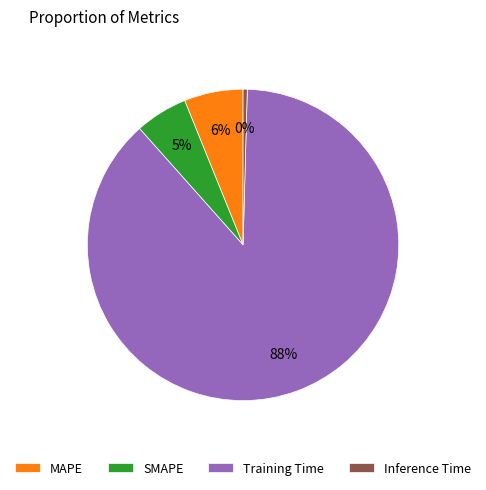

Which slice is the largest?

Training Time